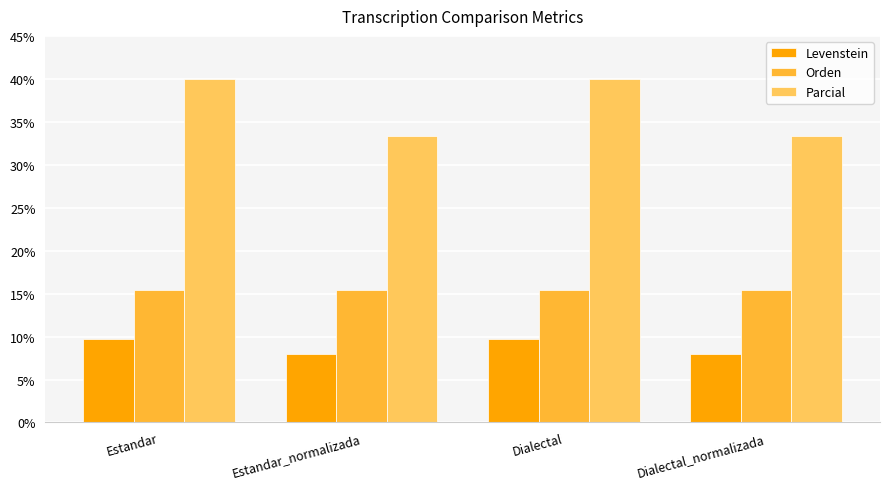

What is the average value of the Levenstein series?

8.8